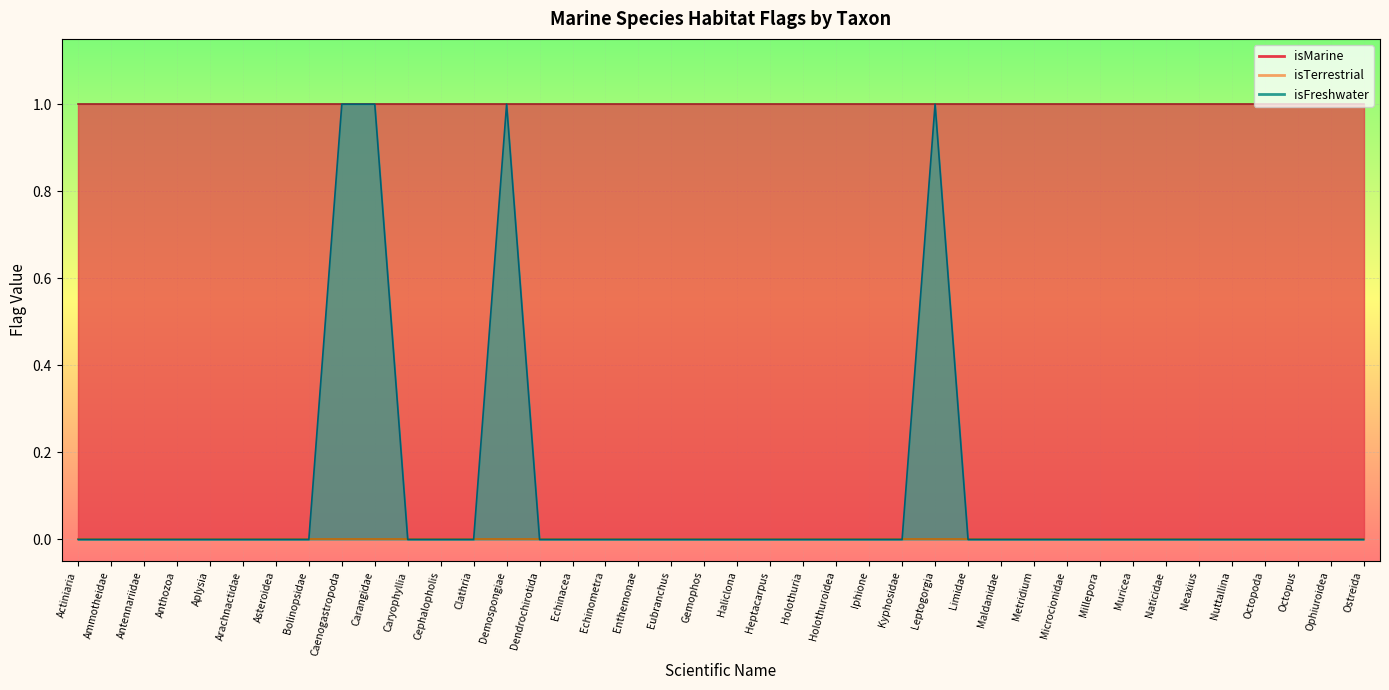

True or false: isTerrestrial has more than 0 points higher than both neighbors.

False